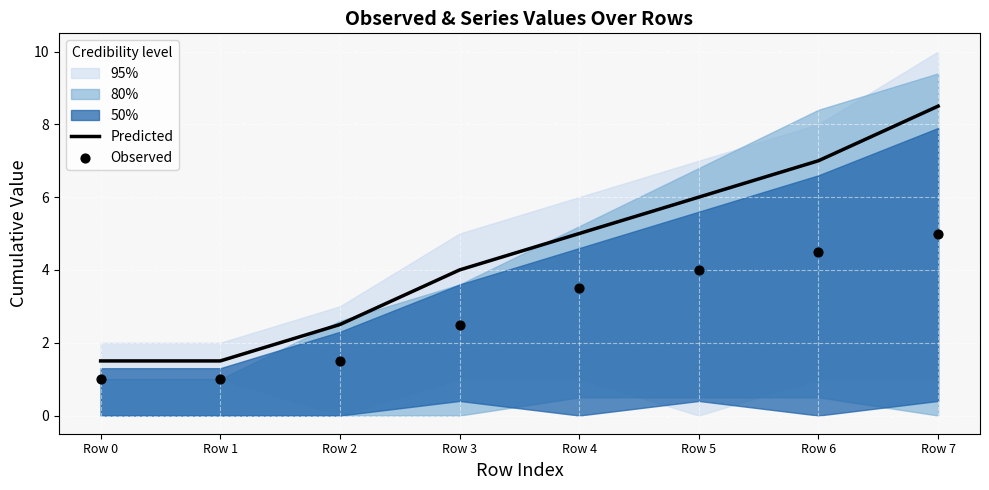

At which category is the sum across all series the highest?

Row 7